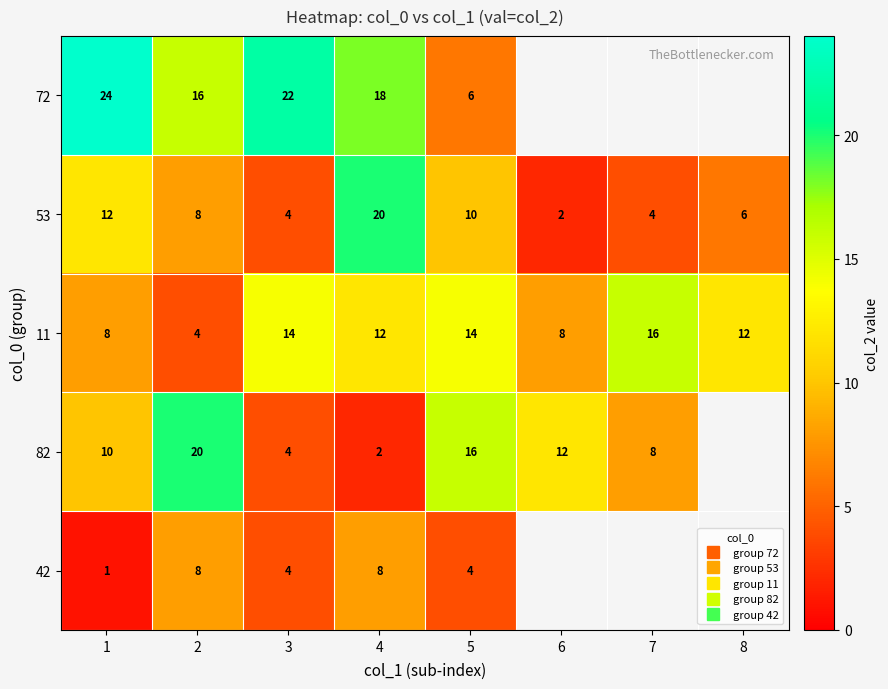

At 4, list the series in order from smallest to largest.

82, 42, 11, 72, 53